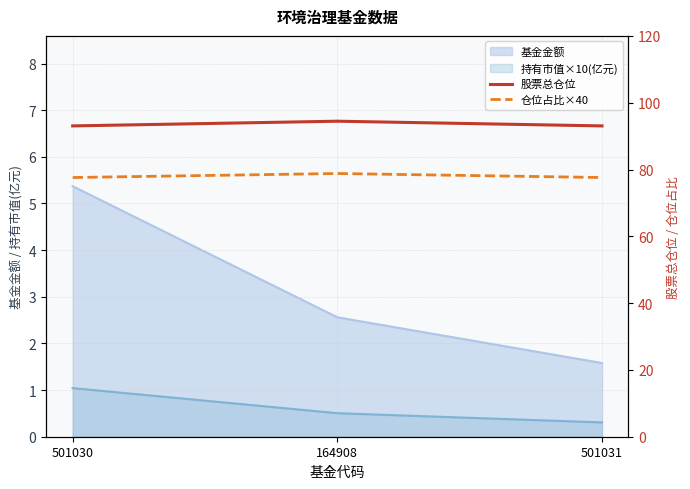

The value of 股票总仓位 at 164908 is 94.5. True or false?

True